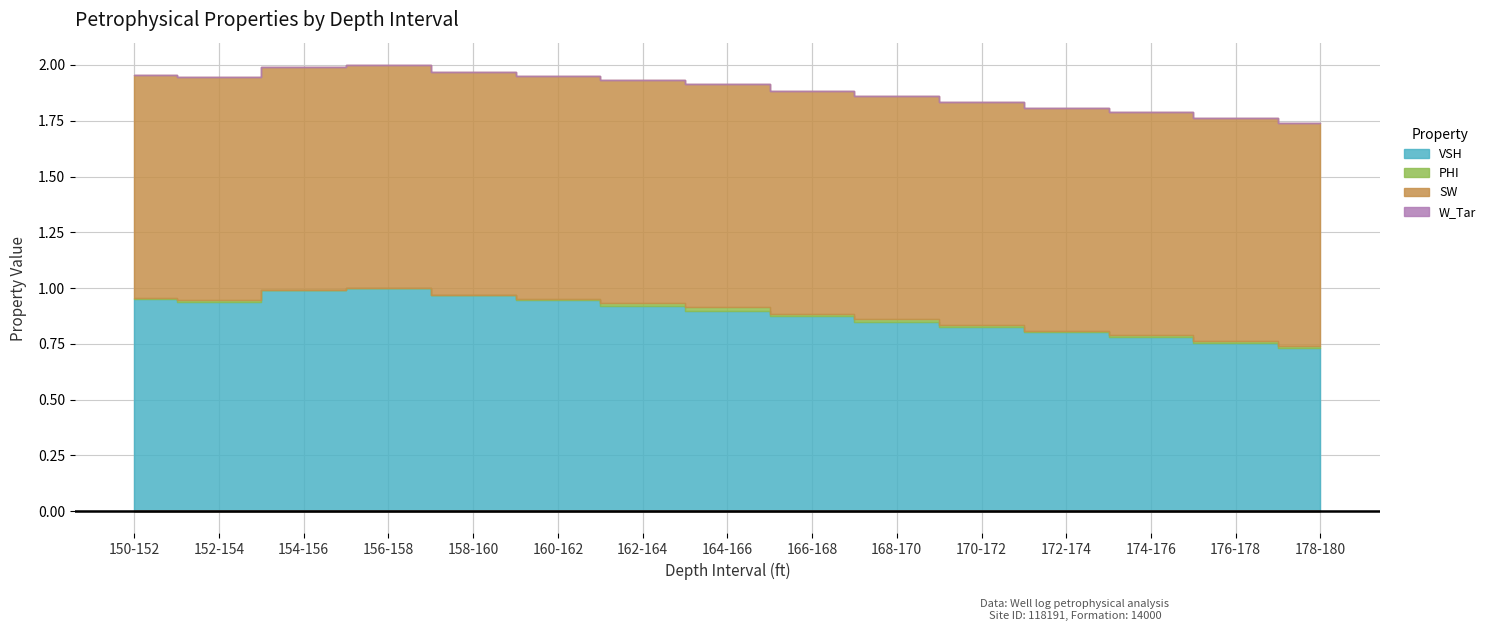

True or false: VSH and SW cross at least once.

False